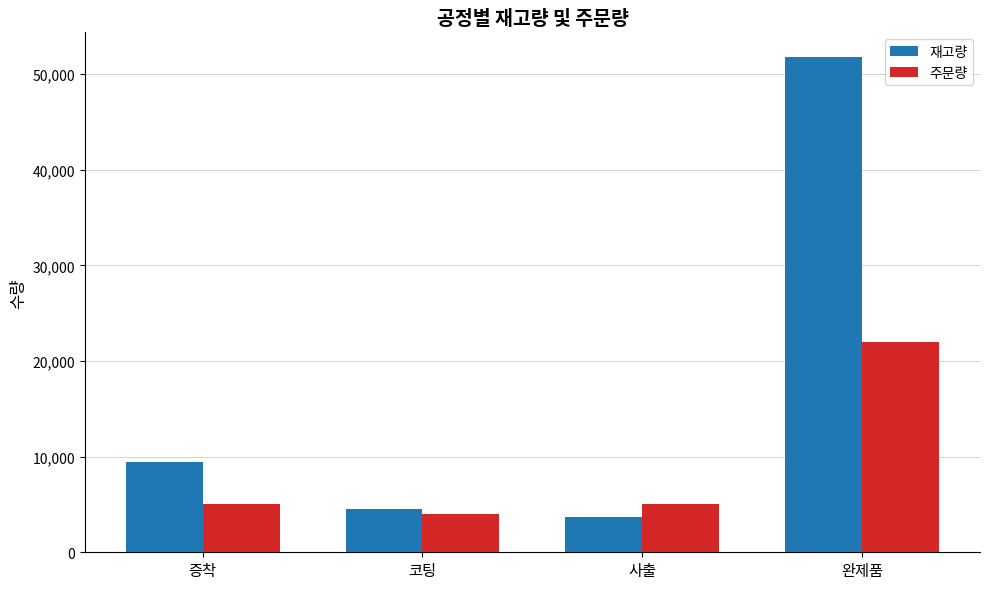

List the series in order of their peak value, lowest first.

주문량, 재고량